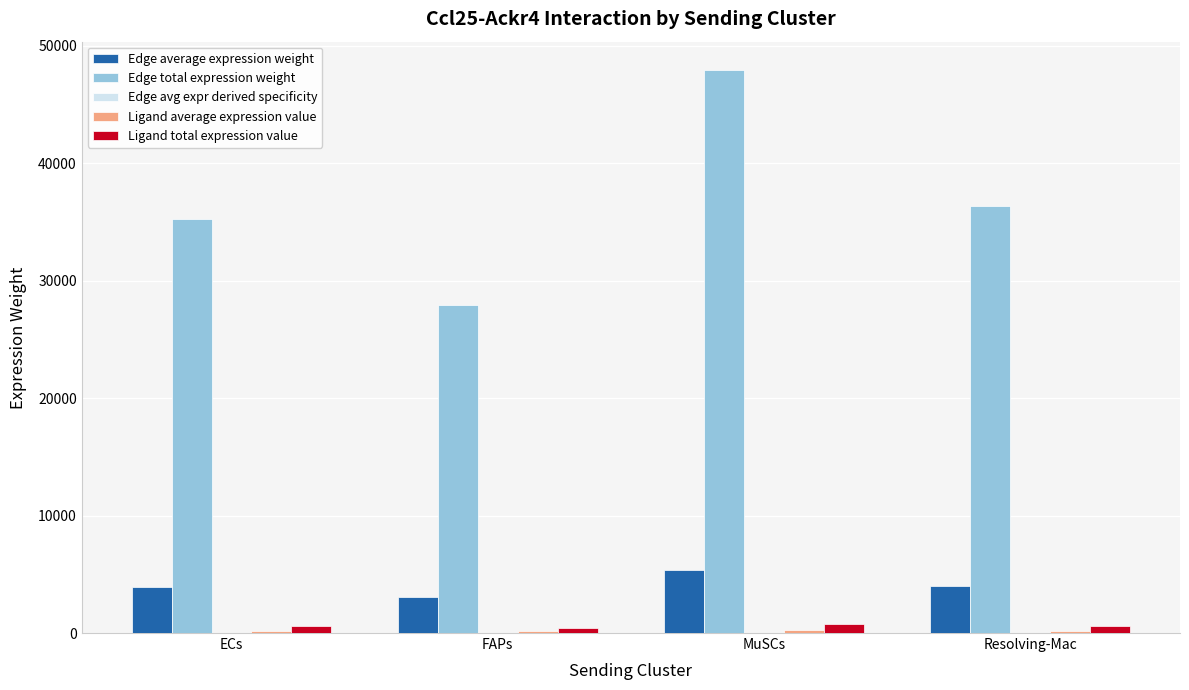

Which series has the largest total across all categories?

Edge total expression weight